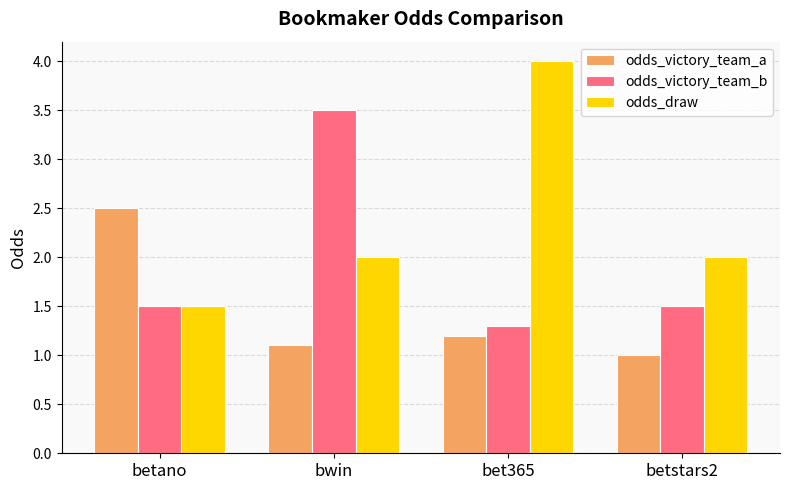

What is the value of the odds_victory_team_b bar at the 3rd from the left?

1.3